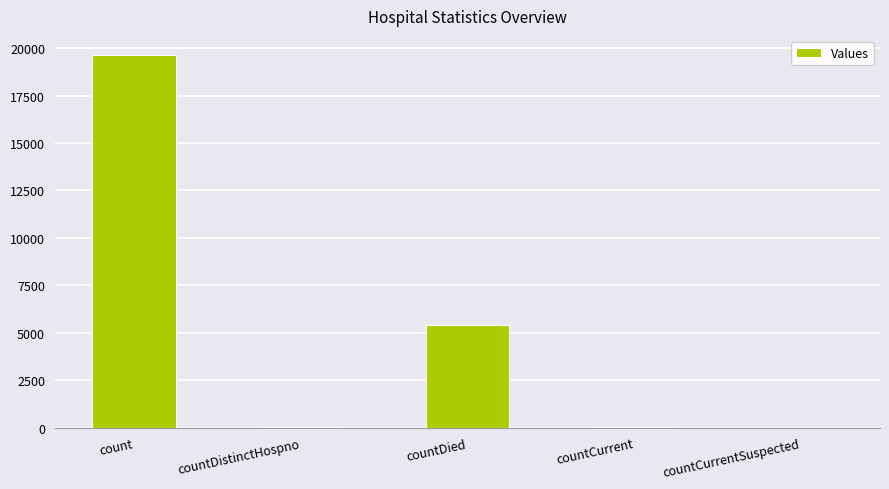

Are the bars horizontal?

No